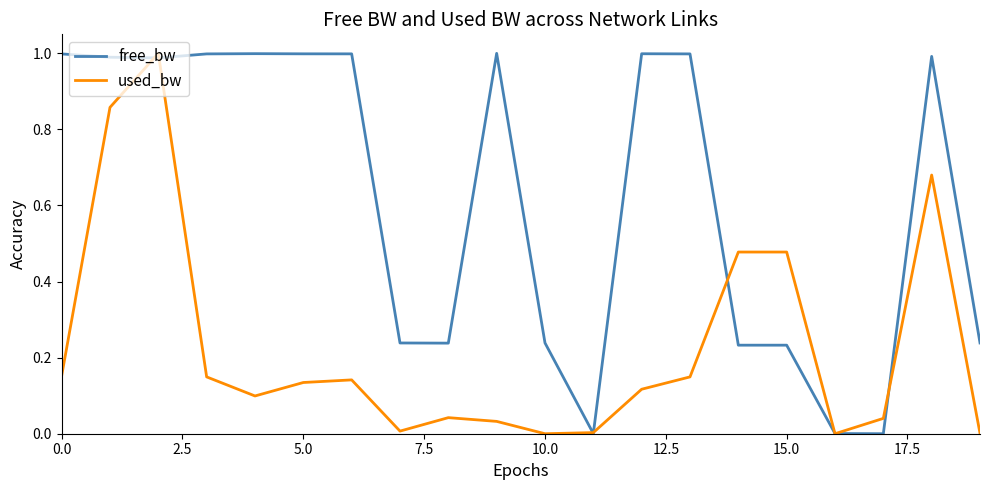

List the series in order of their overall mean, highest first.

free_bw, used_bw